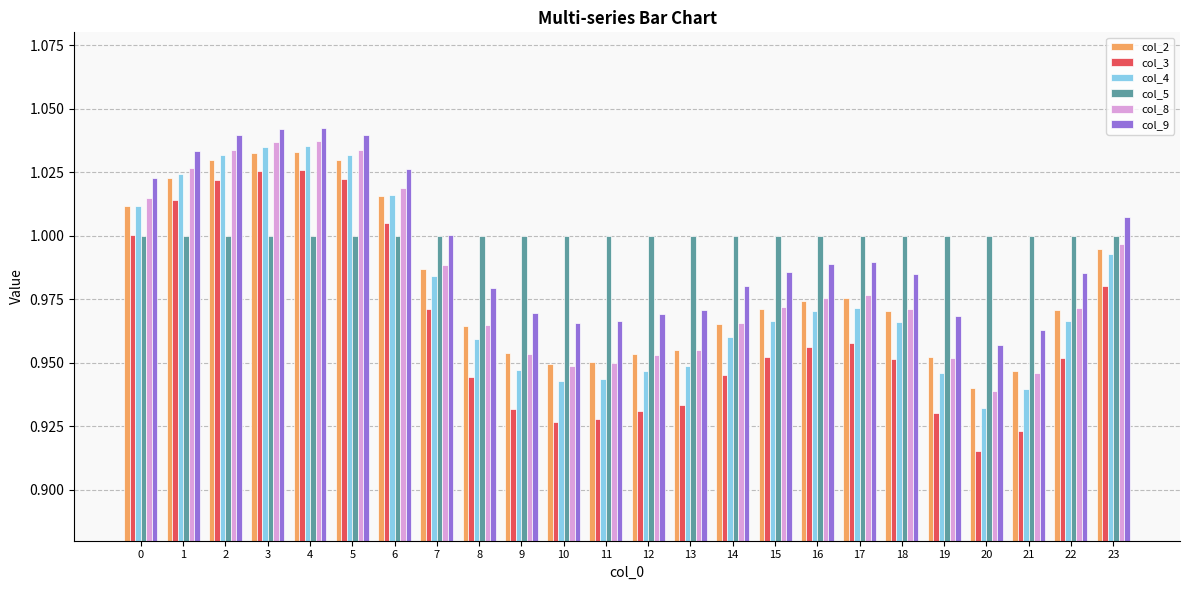

List the series in order of their peak value, lowest first.

col_5, col_3, col_2, col_4, col_8, col_9